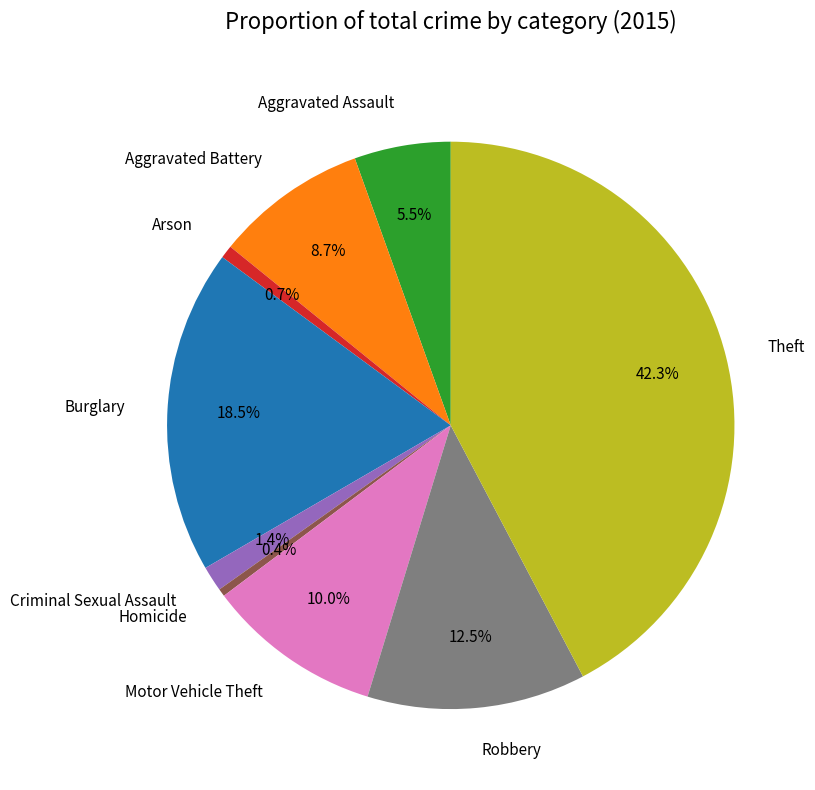

True or false: Arson accounts for 11% of the total.

False